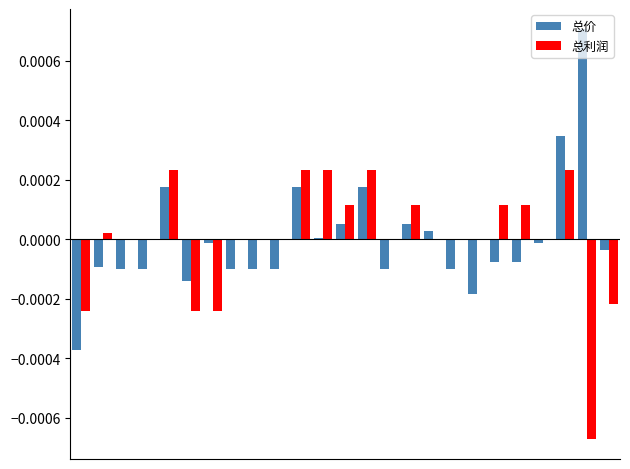

What are all the series names shown in the legend?

总价, 总利润